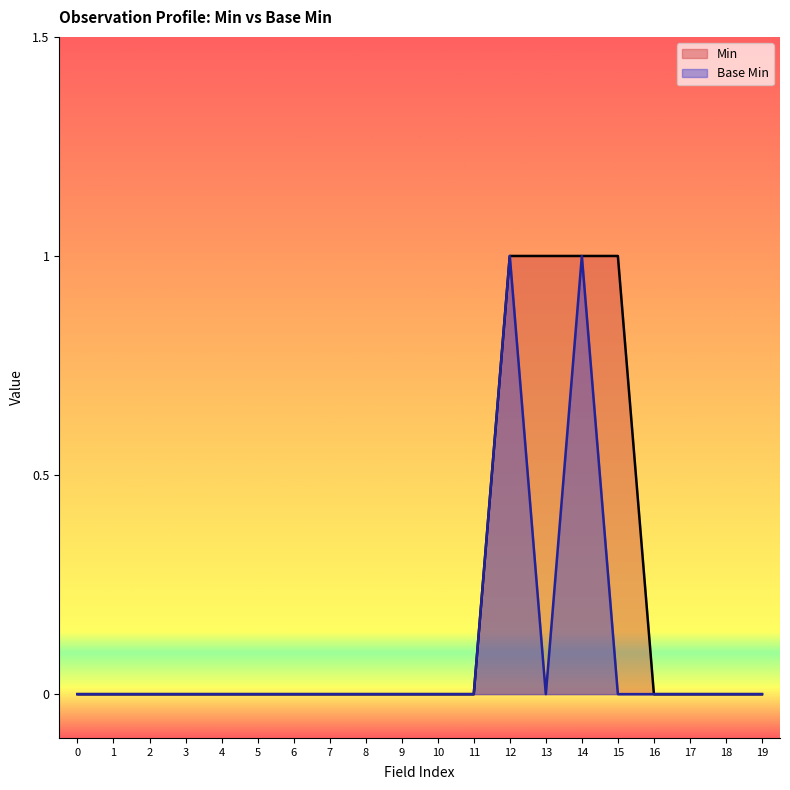

Which series has the widest spread of values?

Min